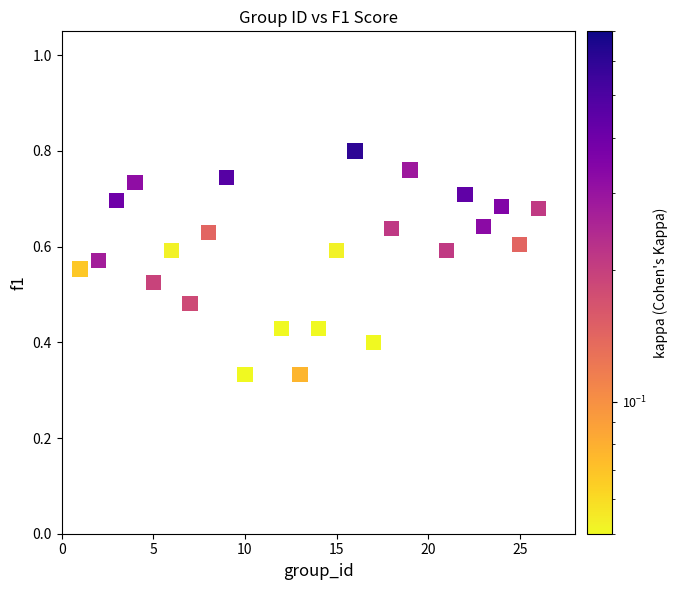

What is the range of X values (max minus min)?

25.0